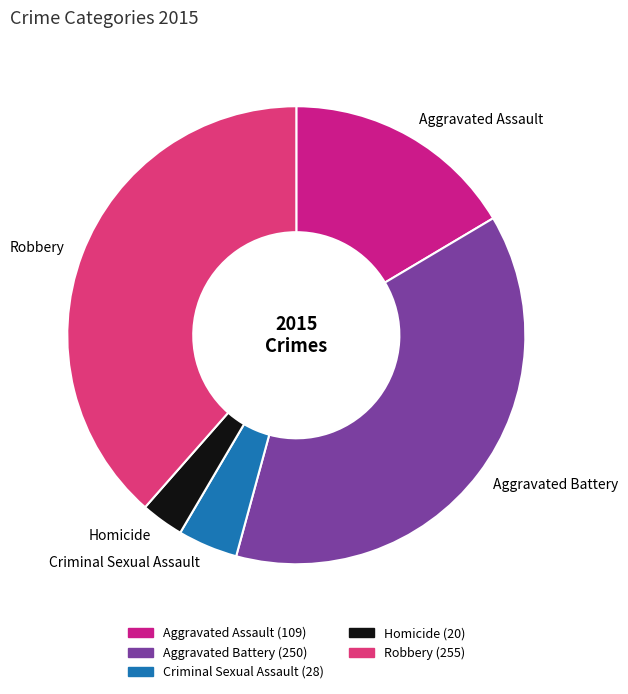

Between Homicide and Aggravated Battery, which is larger?

Aggravated Battery